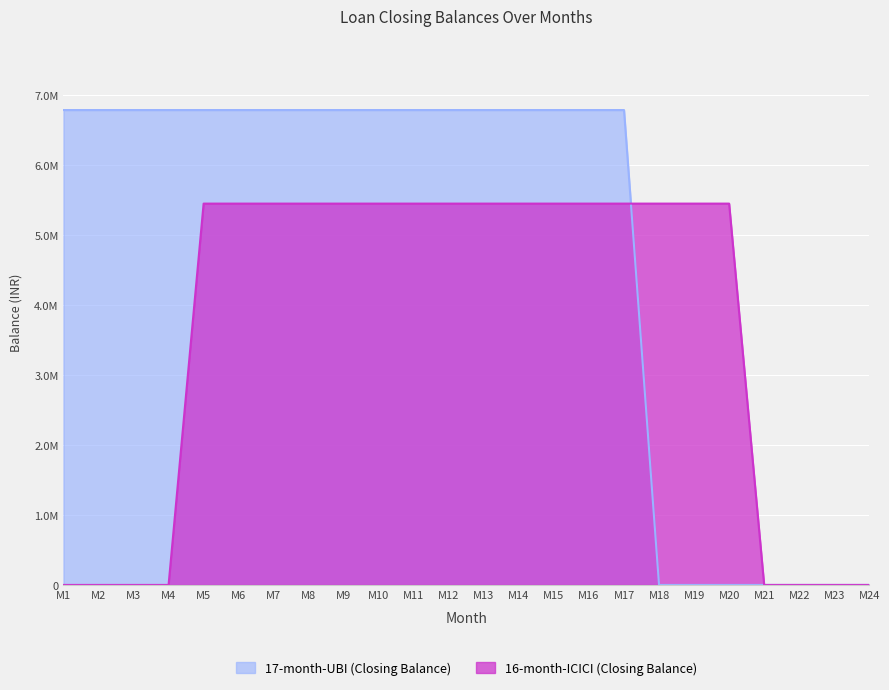

Is it true that 16-month-ICICI (Closing Balance) equals 5446209 at M20?

True